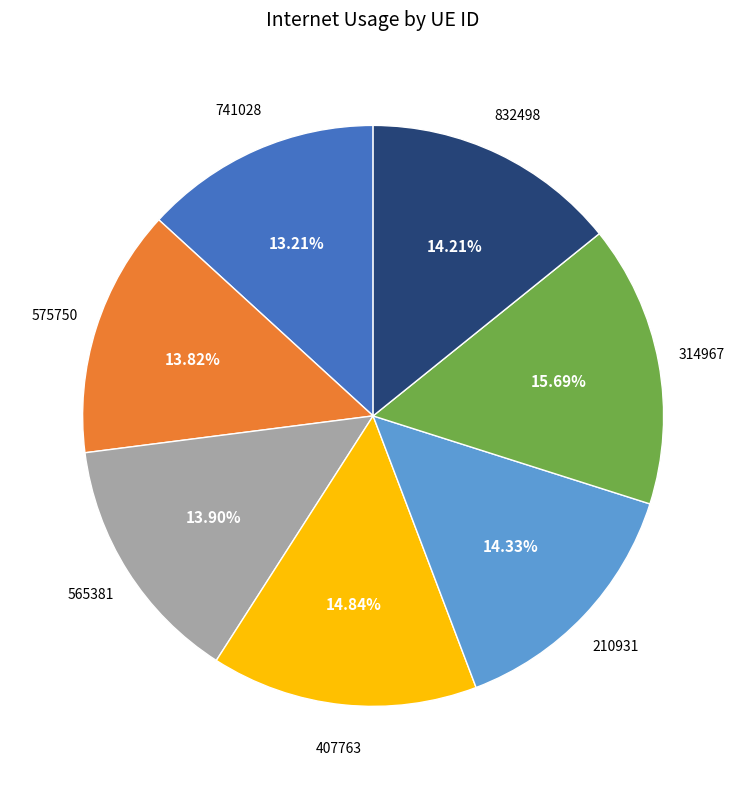

To the nearest percent, what is the combined percentage of 210931 and 741028?

28%